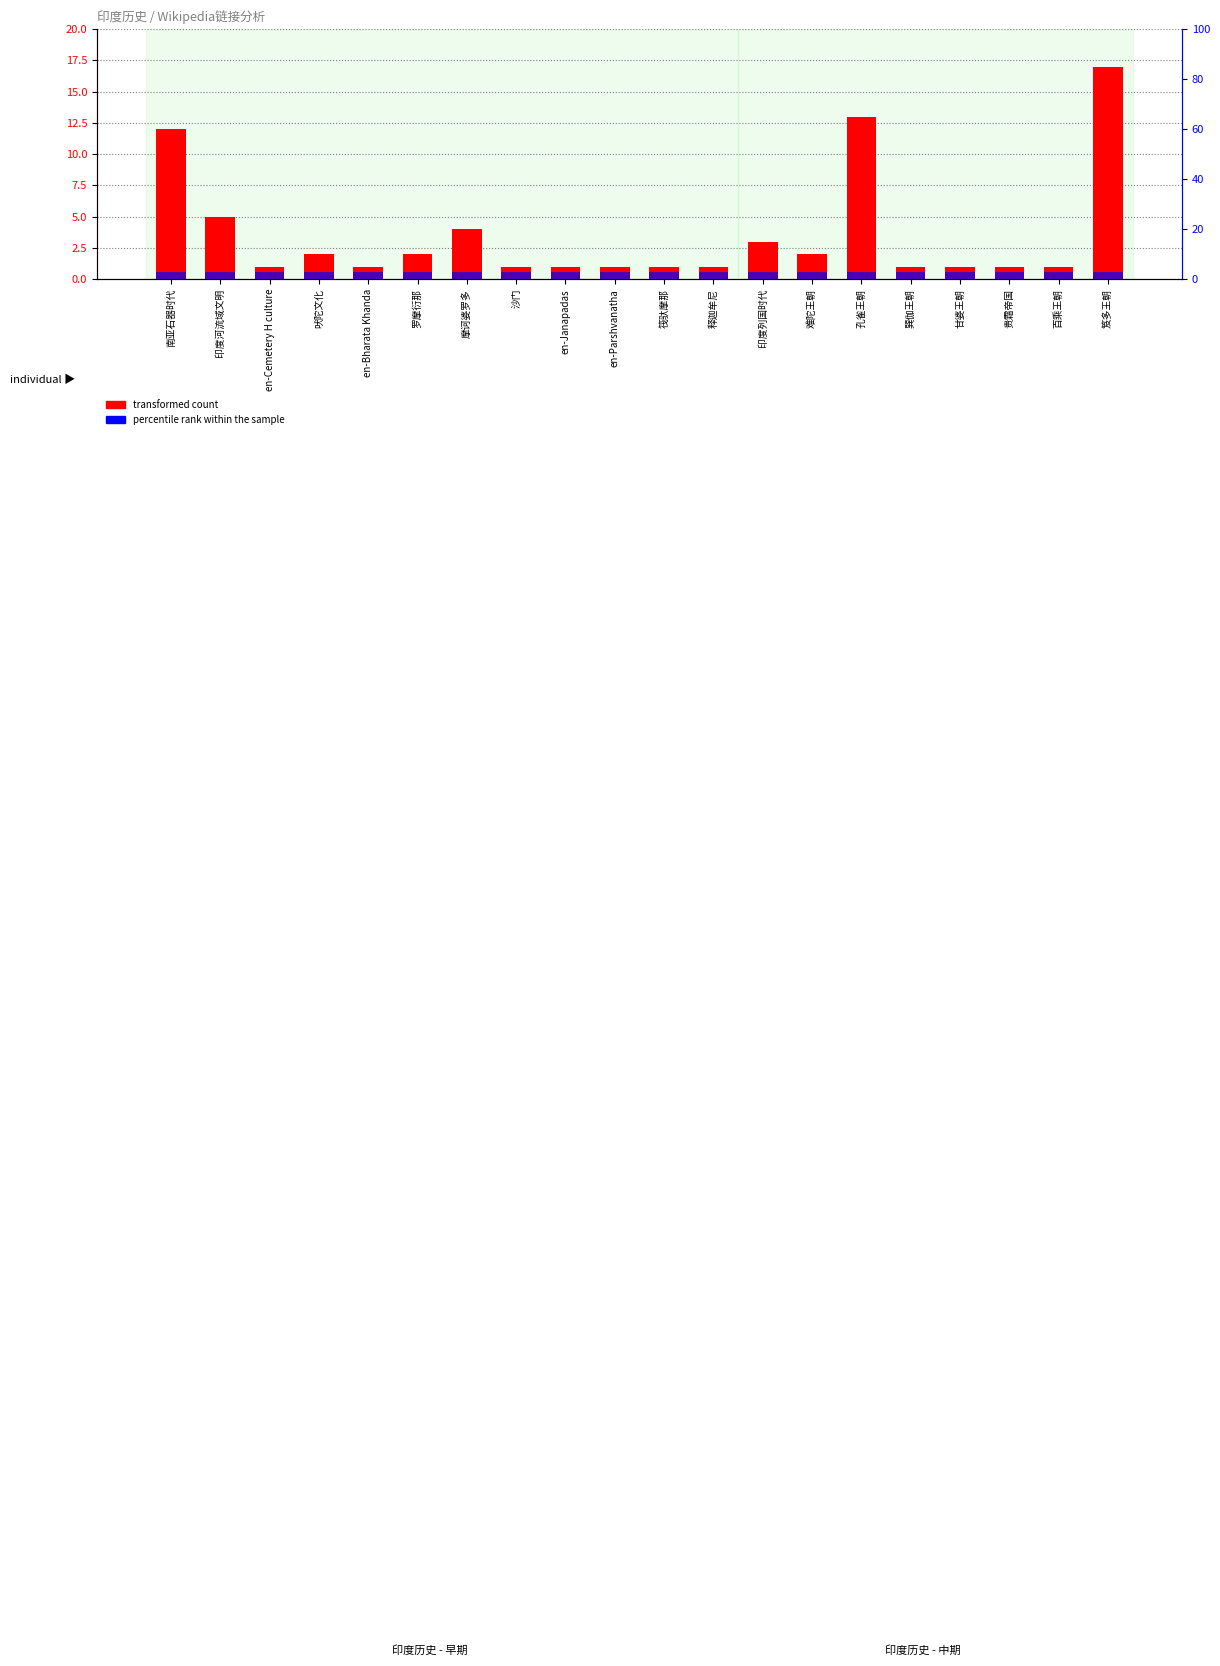

Which category has the highest value across all series?

笈多王朝